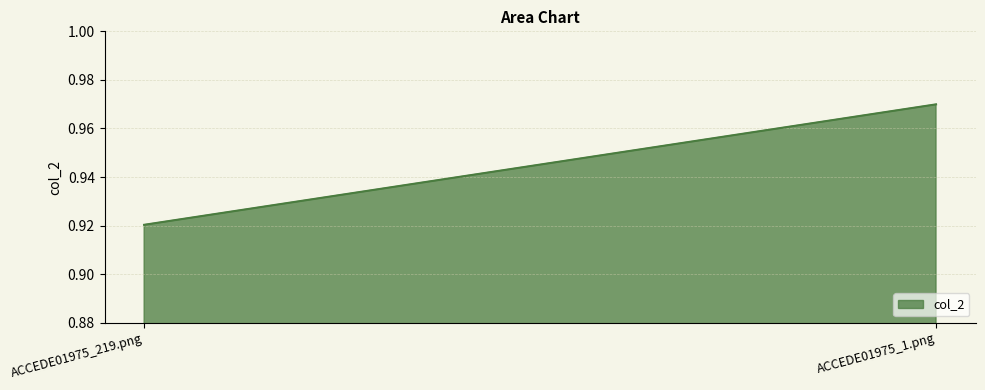

Is it true that the value at ACCEDE01975_1.png is 1.5?

False